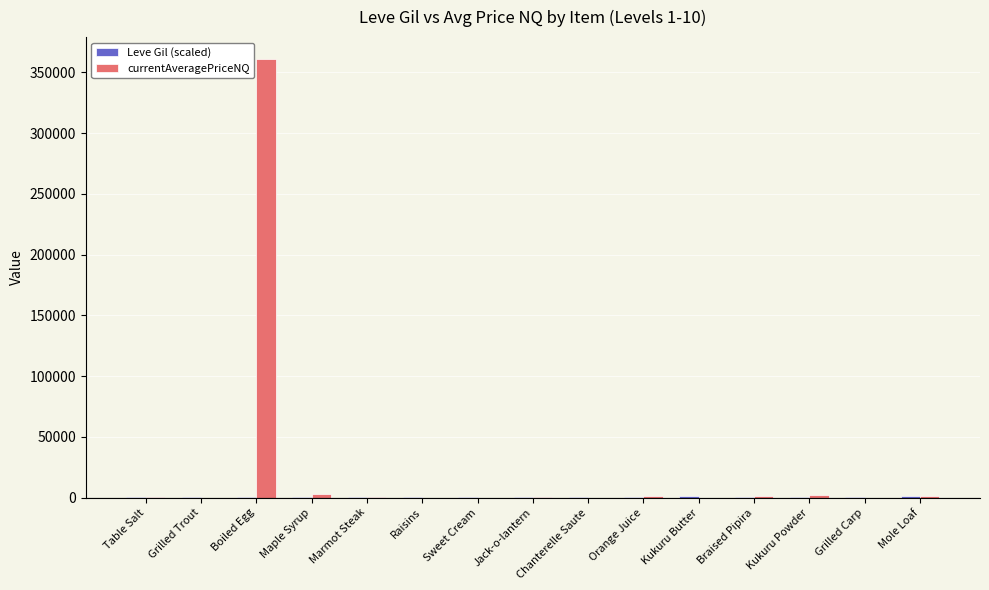

Which series has the largest total across all categories?

currentAveragePriceNQ